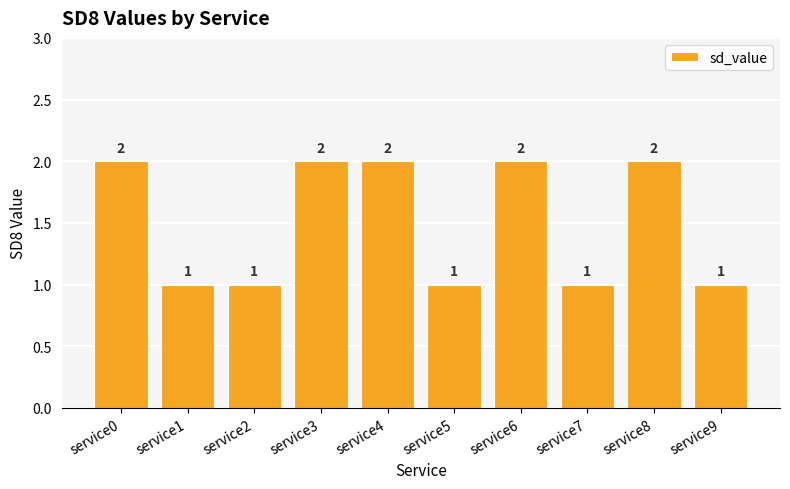

Approximately how many times larger is the value at service3 compared to service9?

2.0